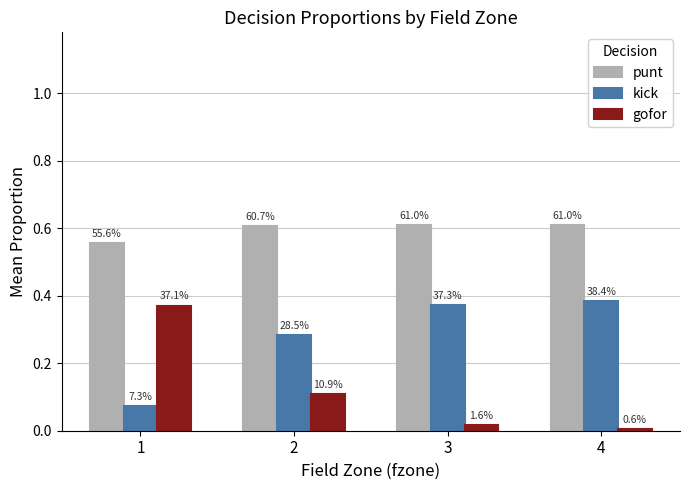

Is it true that gofor equals 0.2 at 2?

False